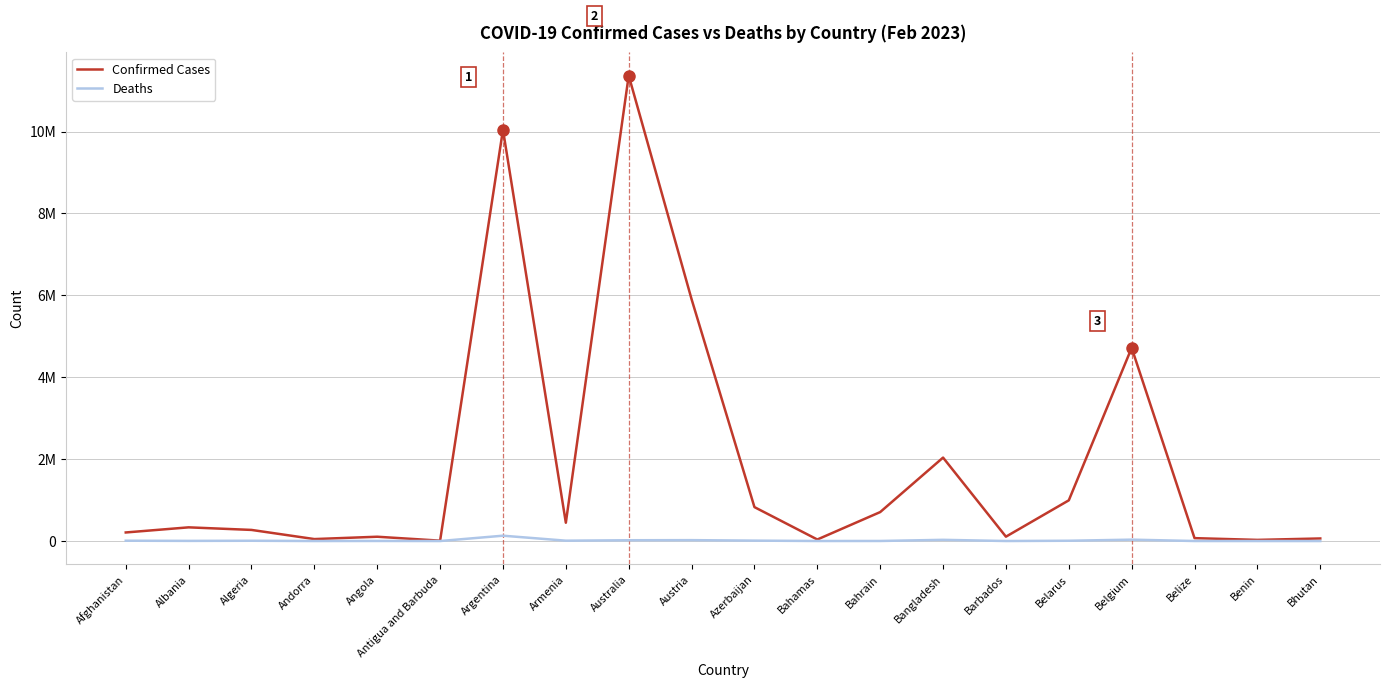

True or false: Confirmed Cases and Deaths cross at least once.

False